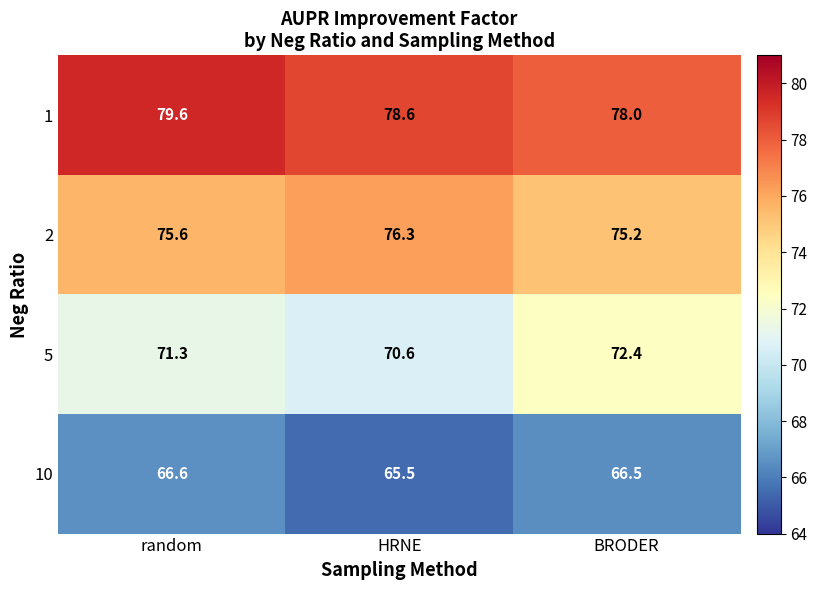

Which series changed the most between HRNE and BRODER?

5